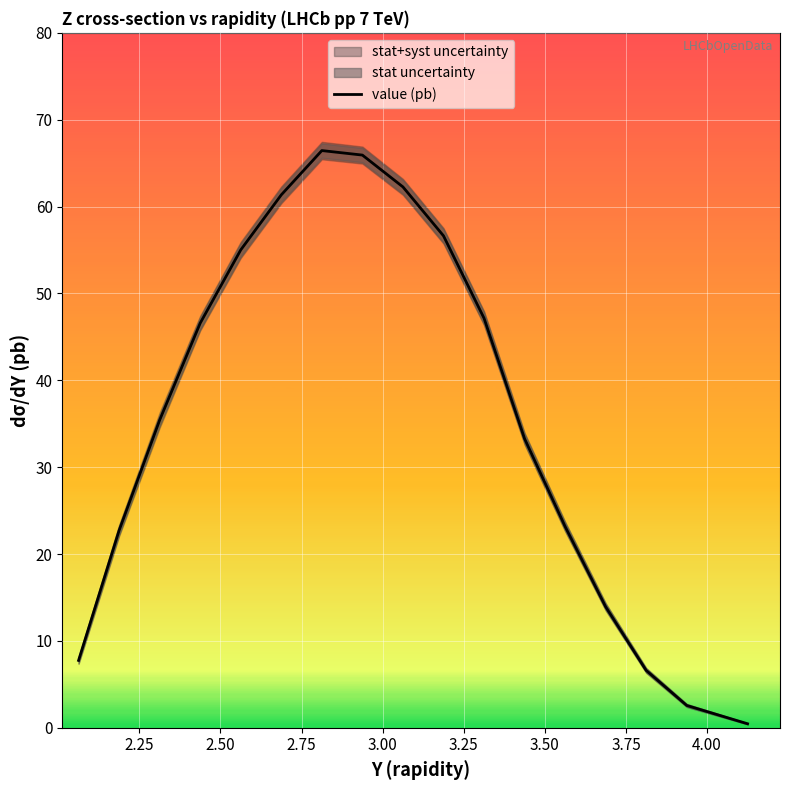

What is the value of the 2nd point from the left?

22.7